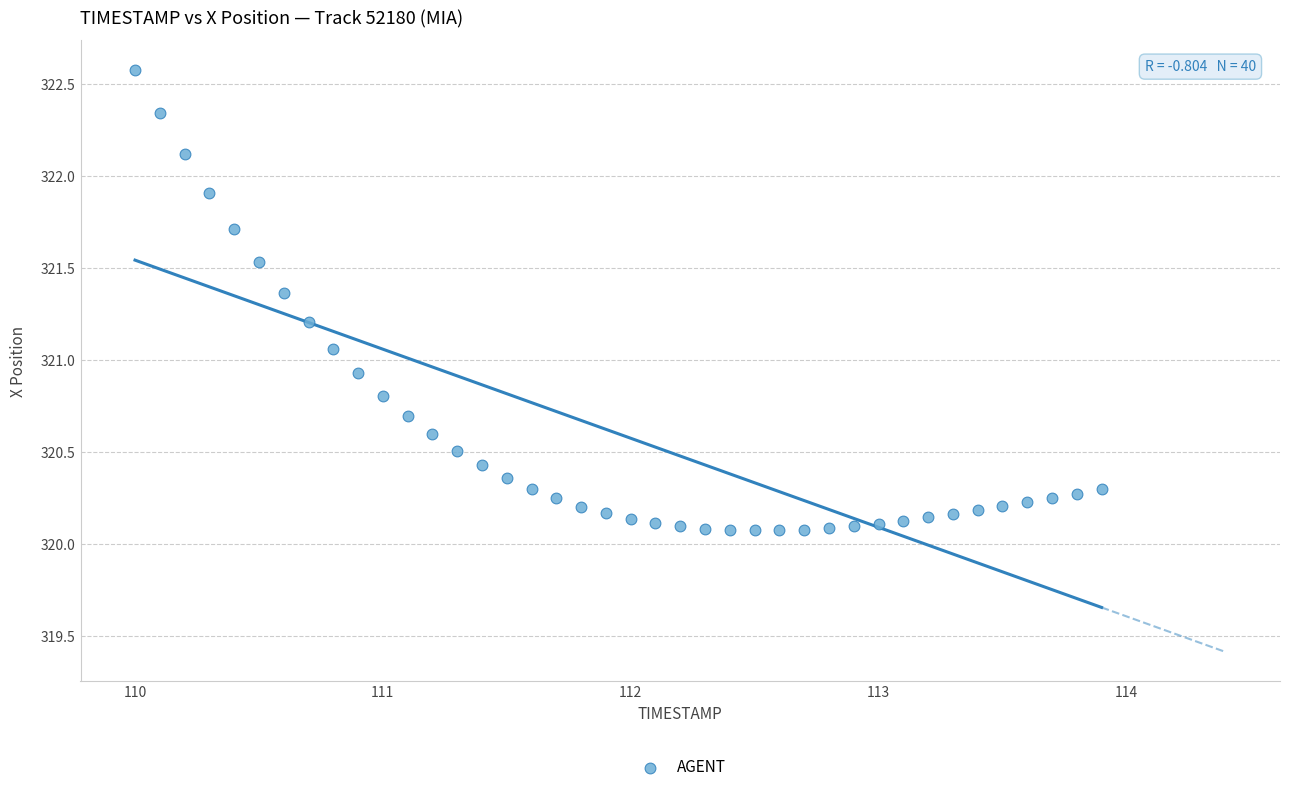

What is the range of Y values (max minus min)?

2.5